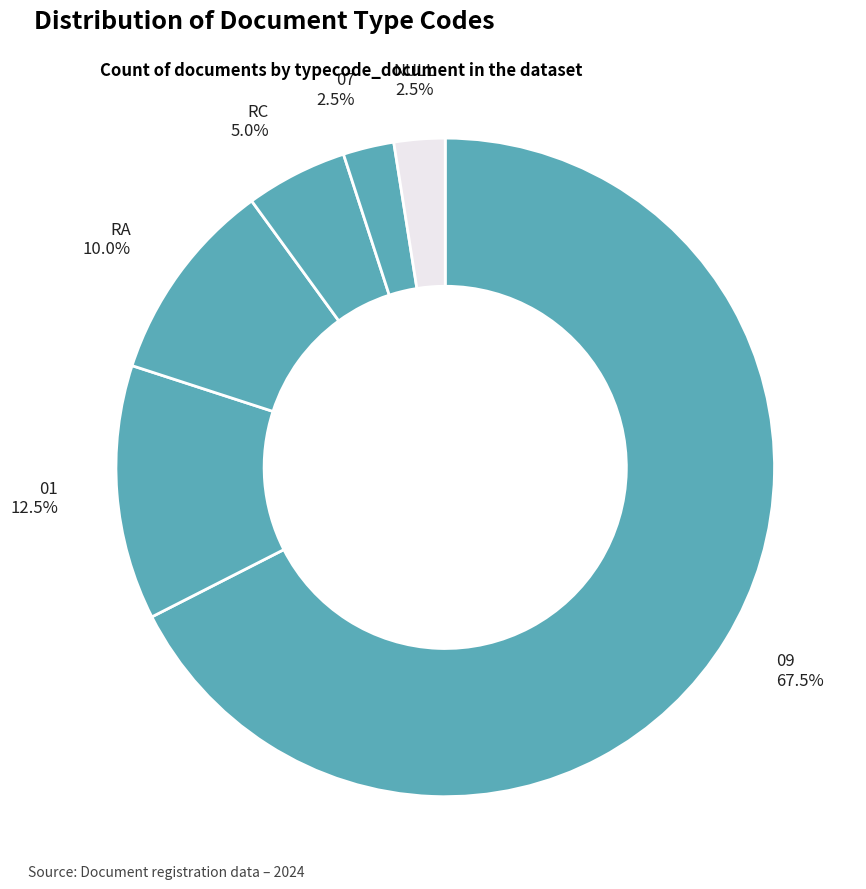

Is the sum of NULL and RA greater than half?

No